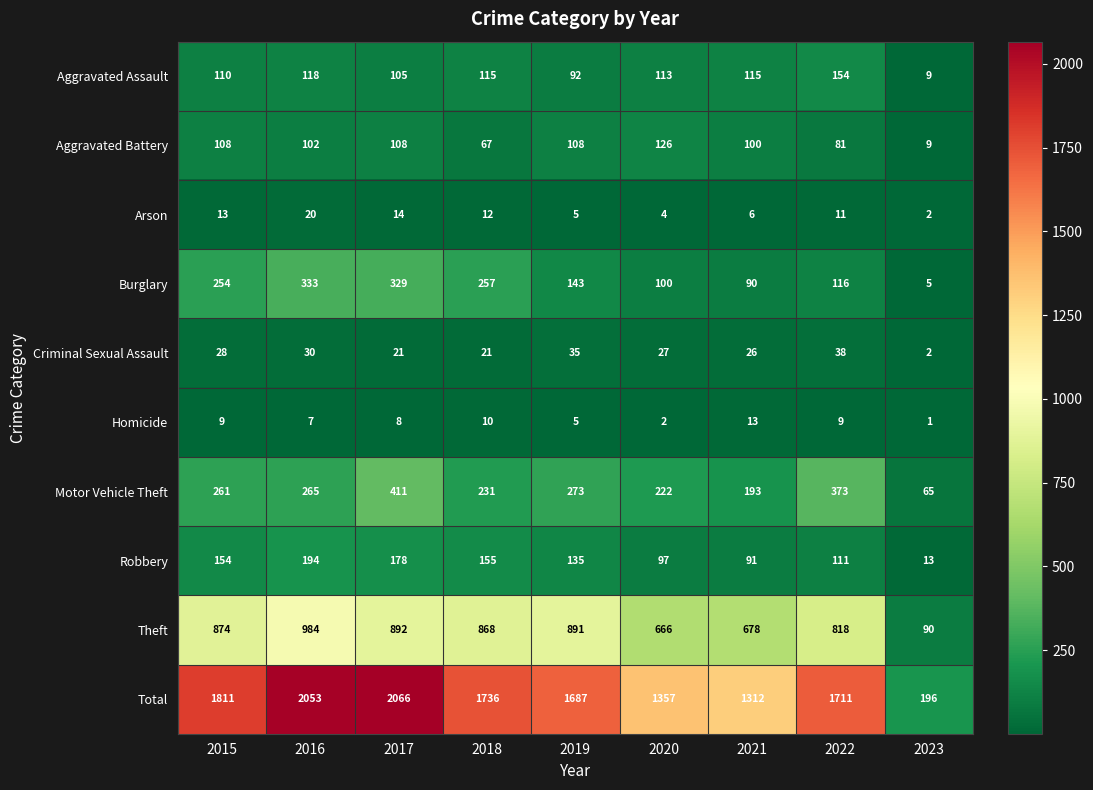

What is the total value across all series at 2022?

3422